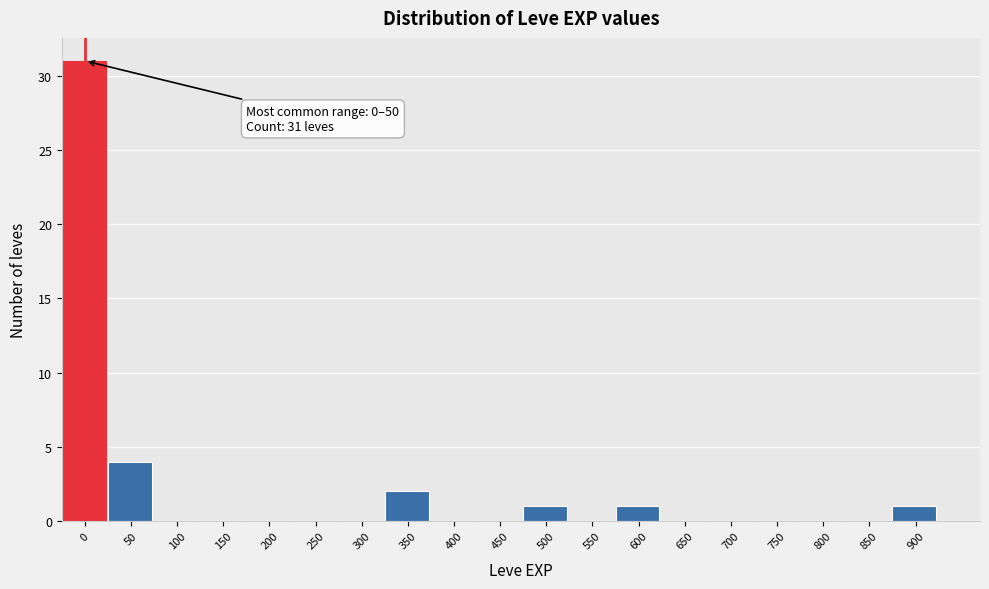

Reading left to right, transcribe all the data shown in this chart.

0=31	50=4	100=0	150=0	200=0	250=0	300=0	350=2	400=0	450=0	500=1	550=0	600=1	650=0	700=0	750=0	800=0	850=0	900=1